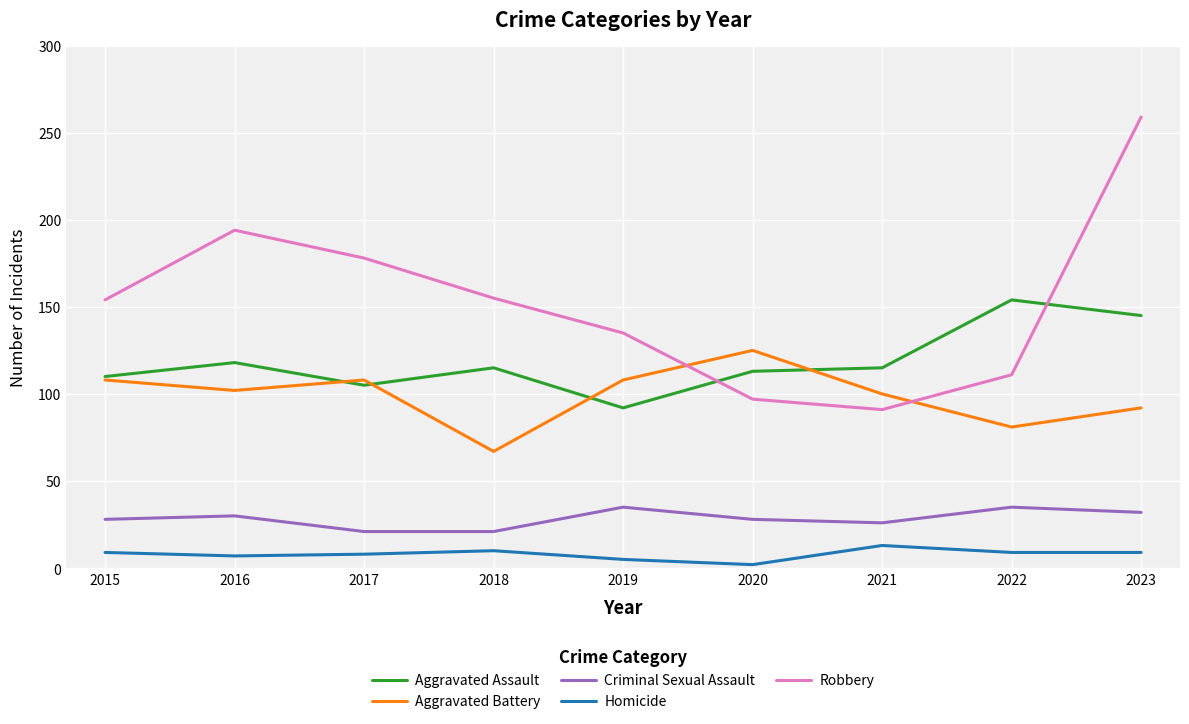

The Criminal Sexual Assault series shows 52 at 2023. True or false?

False